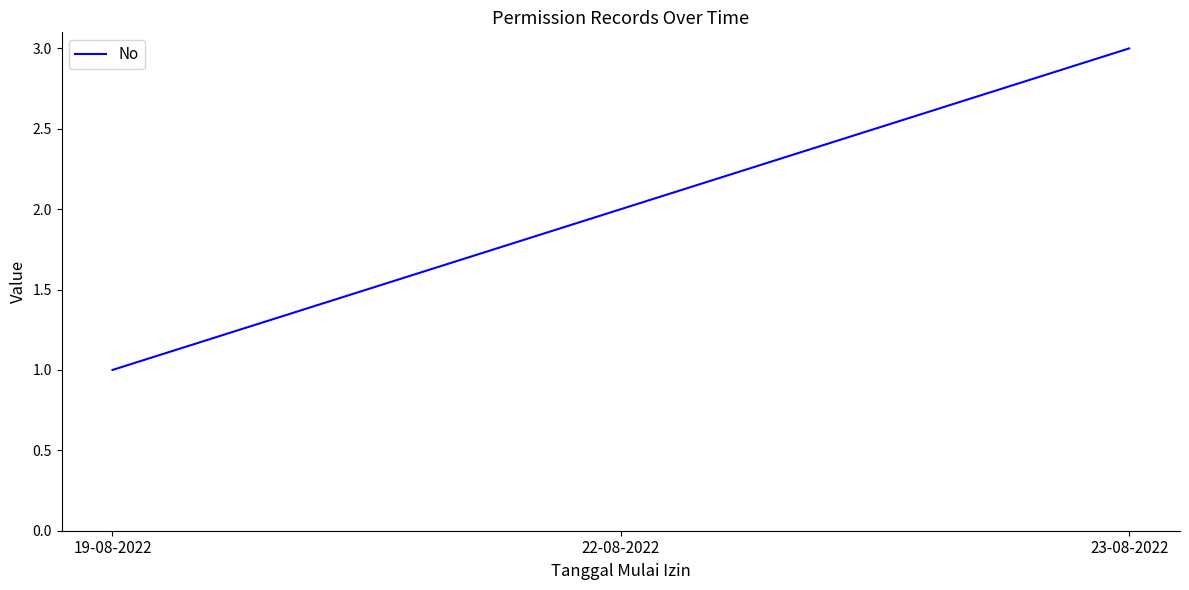

Which has a higher value, 22-08-2022 or 19-08-2022?

22-08-2022